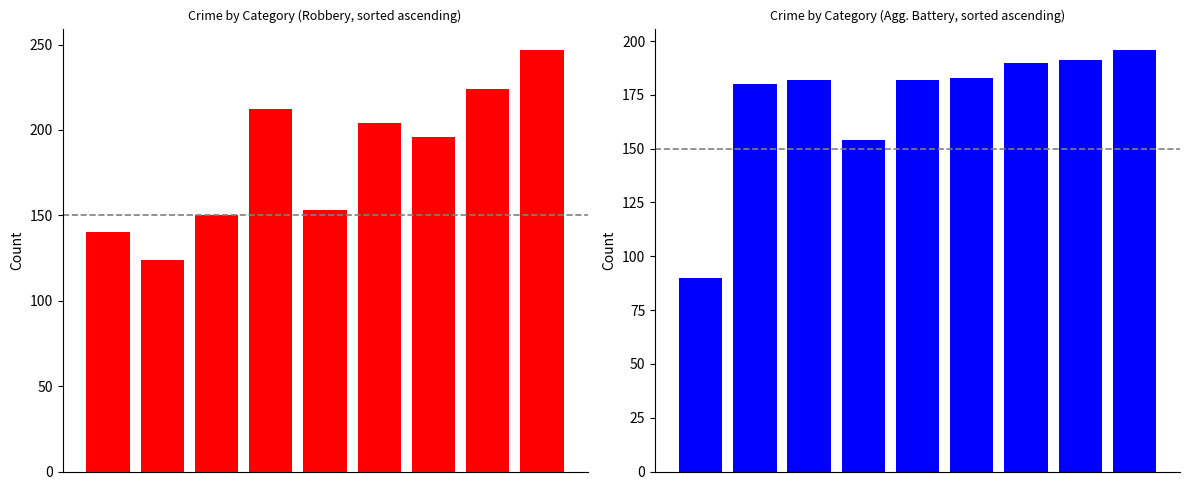

Reading left to right, transcribe all the data shown in this chart.

Robbery: 0=140	1=124	2=150	3=212	4=153	5=204	6=196	7=224	8=247
Aggravated Battery: 0=90	1=180	2=182	3=154	4=182	5=183	6=190	7=191	8=196